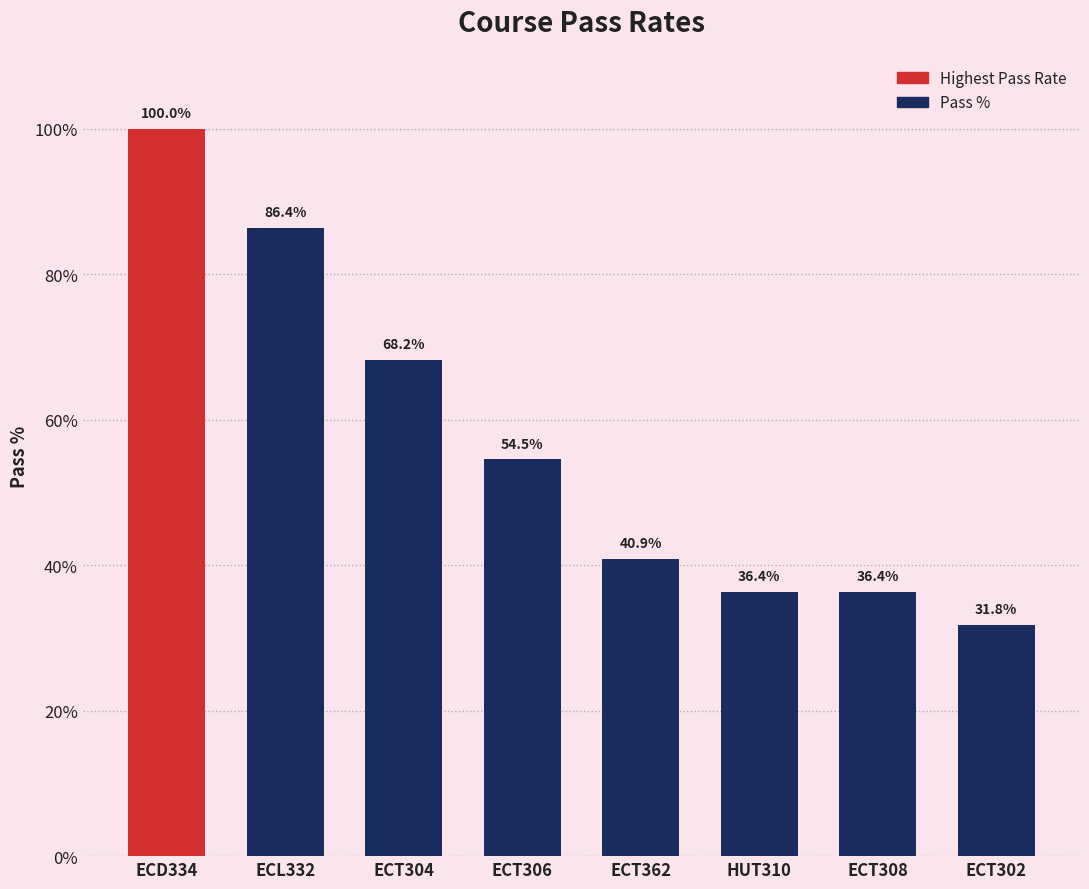

Which has a higher value, ECT306 or ECT302?

ECT306